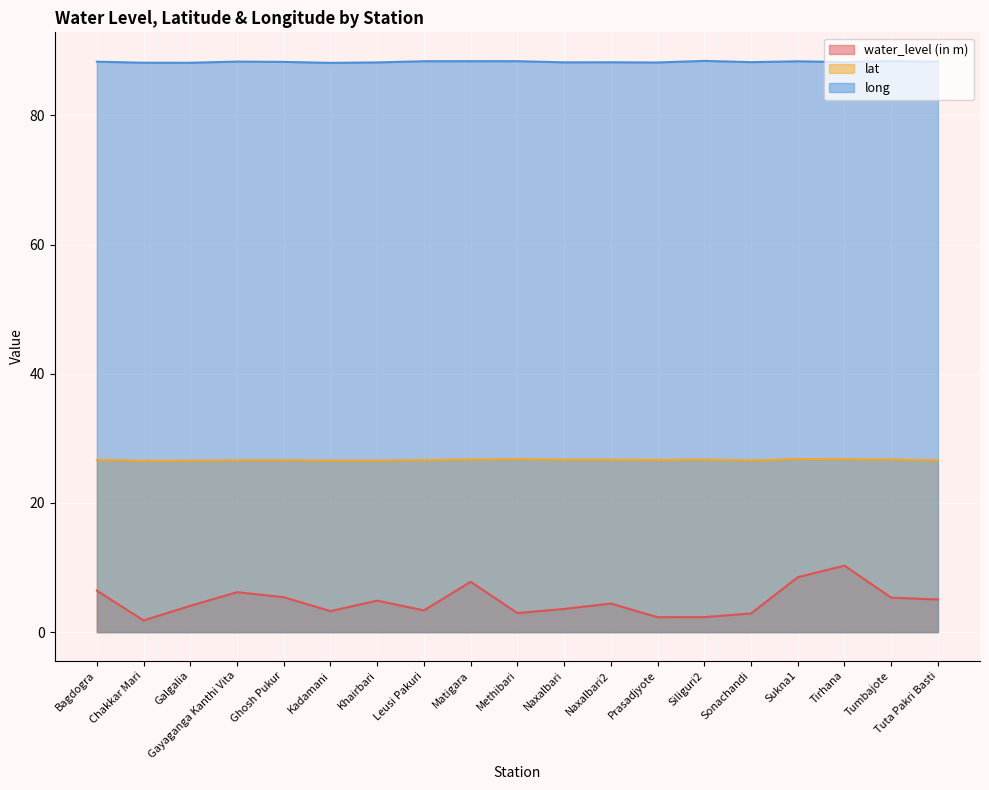

True or false: long has a value of 88.2 at Tirhana.

True